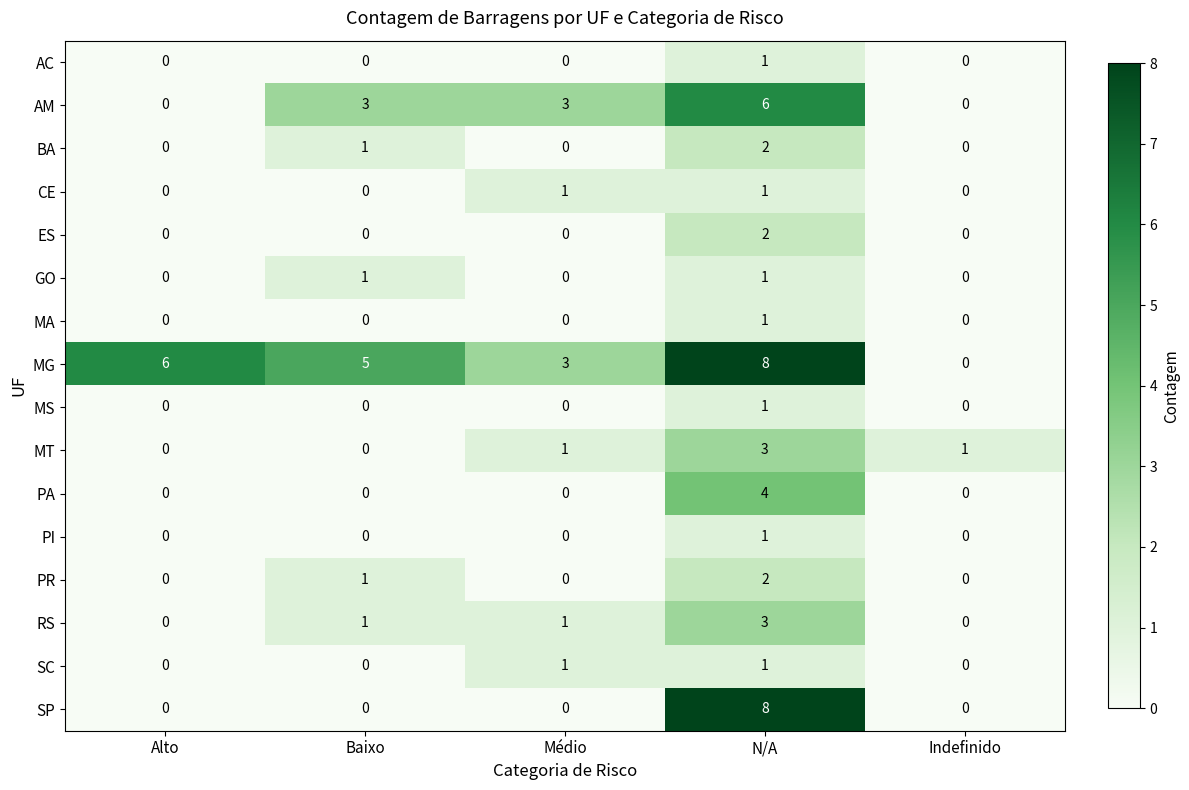

The MS series shows 1 at N/A. True or false?

True